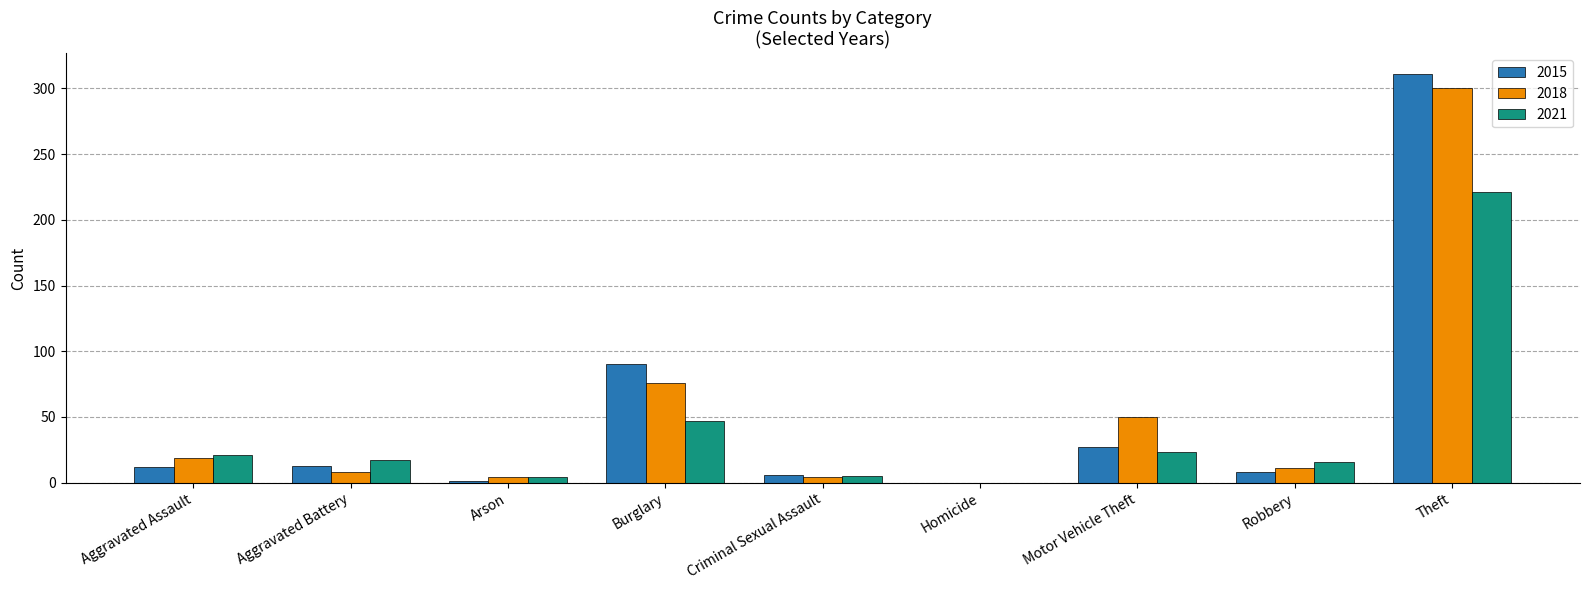

Count the number of data series in this chart.

3